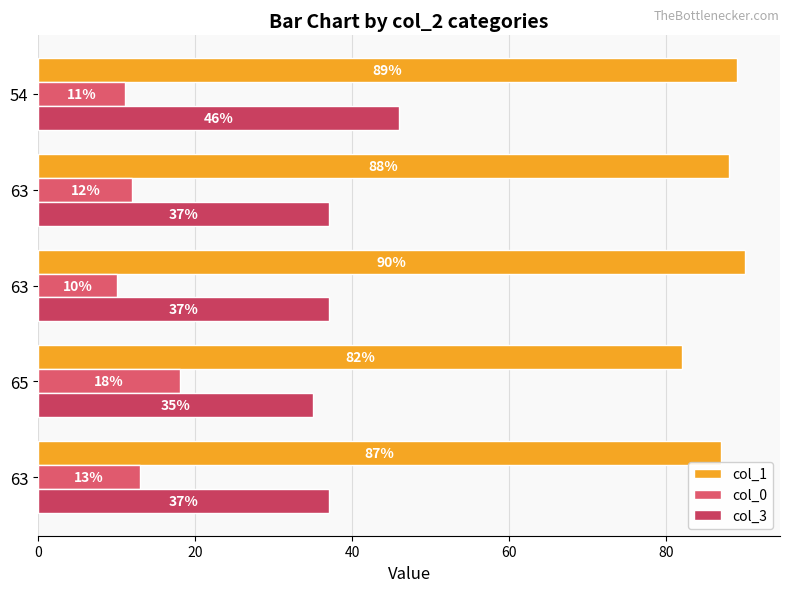

How many distinct data groups are displayed?

3